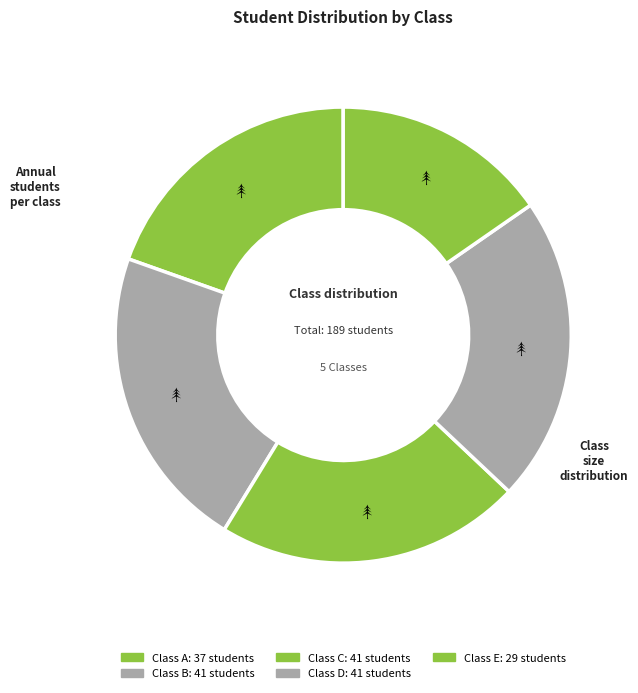

Is there a majority slice in this chart?

No